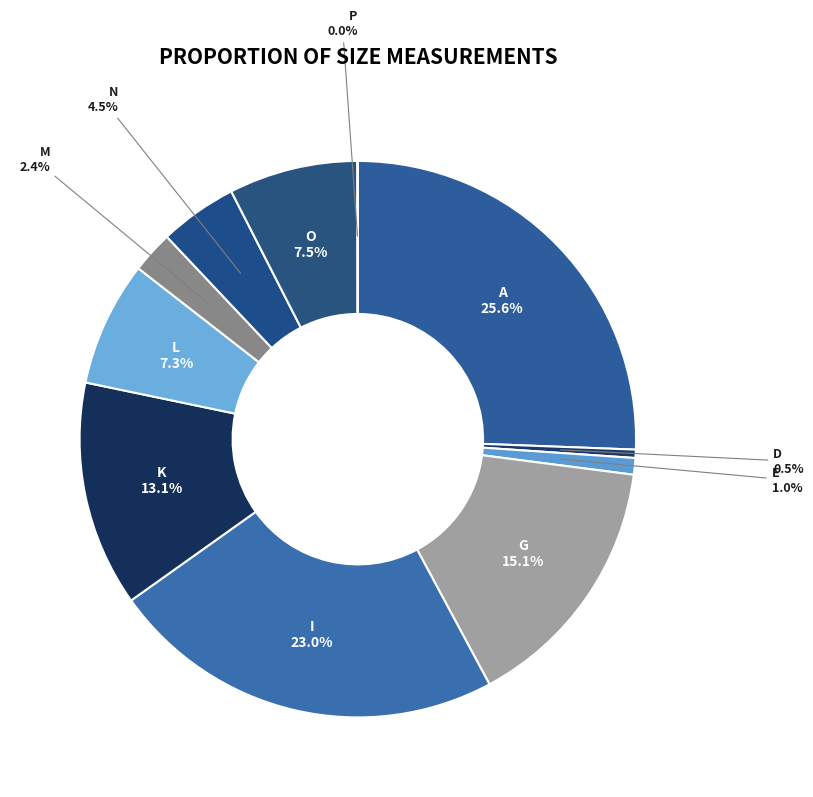

To the nearest percent, what portion does L represent?

7%